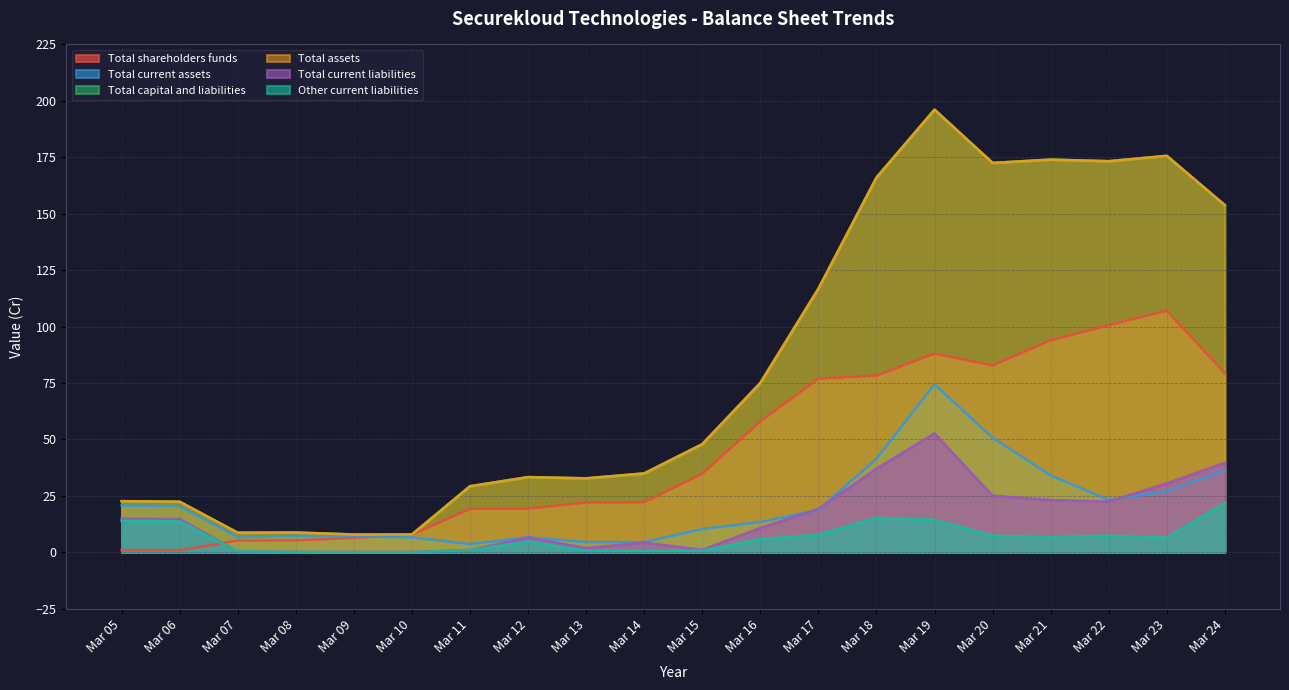

What is the average value of the Total current assets series?

20.8